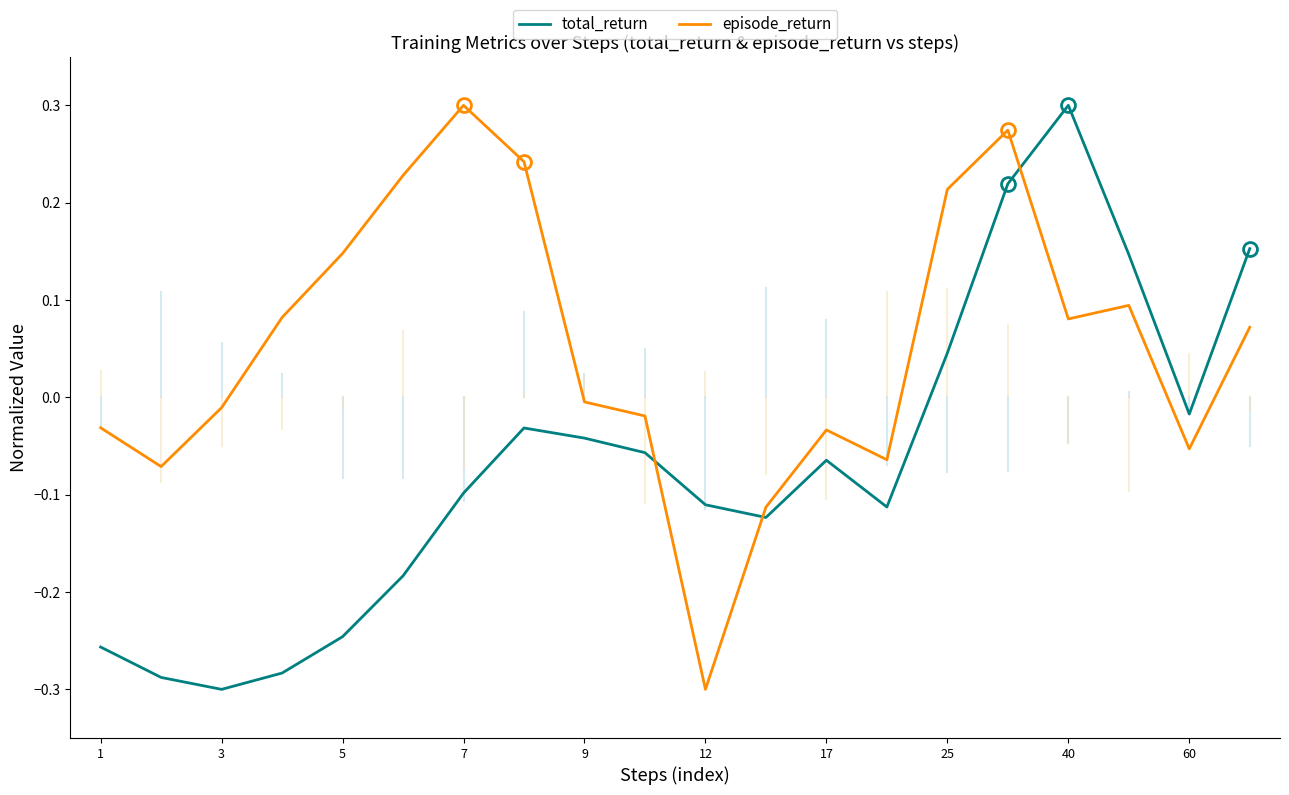

List the series in order of their overall mean, highest first.

episode_return, total_return